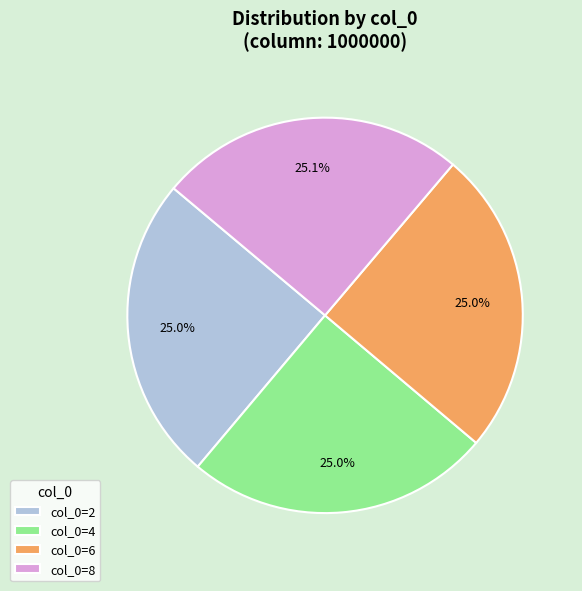

What is the total percentage of col_0=6 and col_0=8?

50.0%